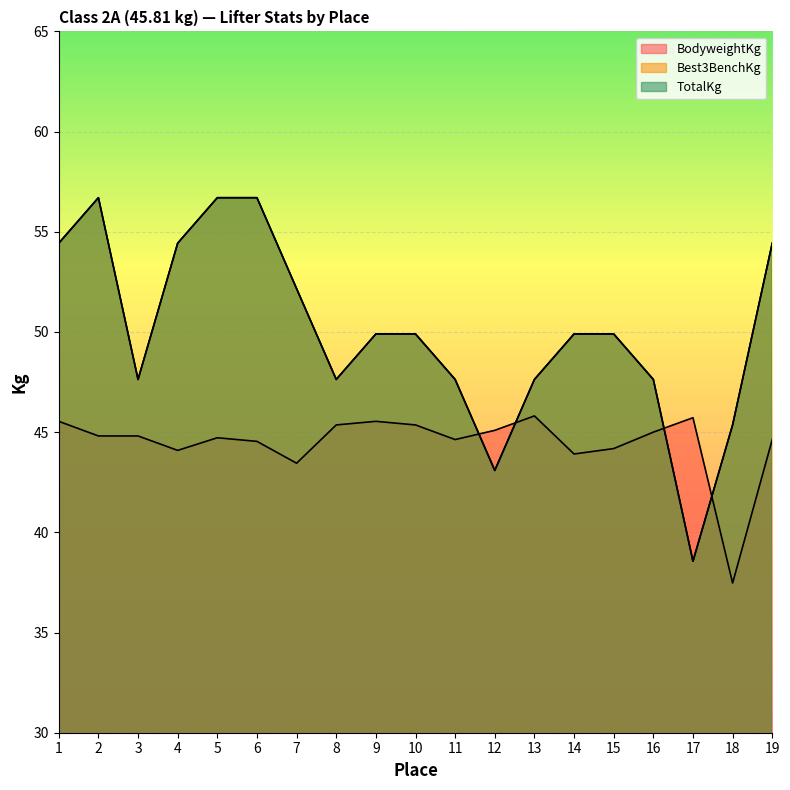

At which category does TotalKg reach its first local peak?

2